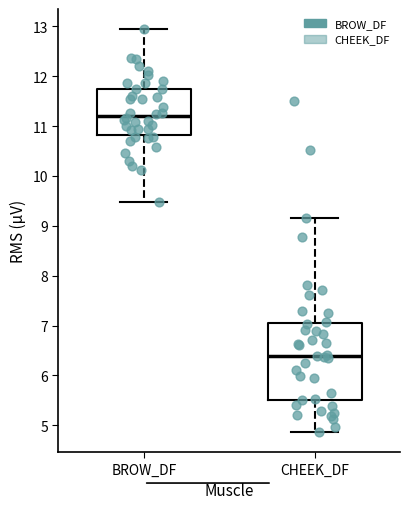

Comparing the boxes themselves (not the whiskers), which one is the tallest?

CHEEK_DF